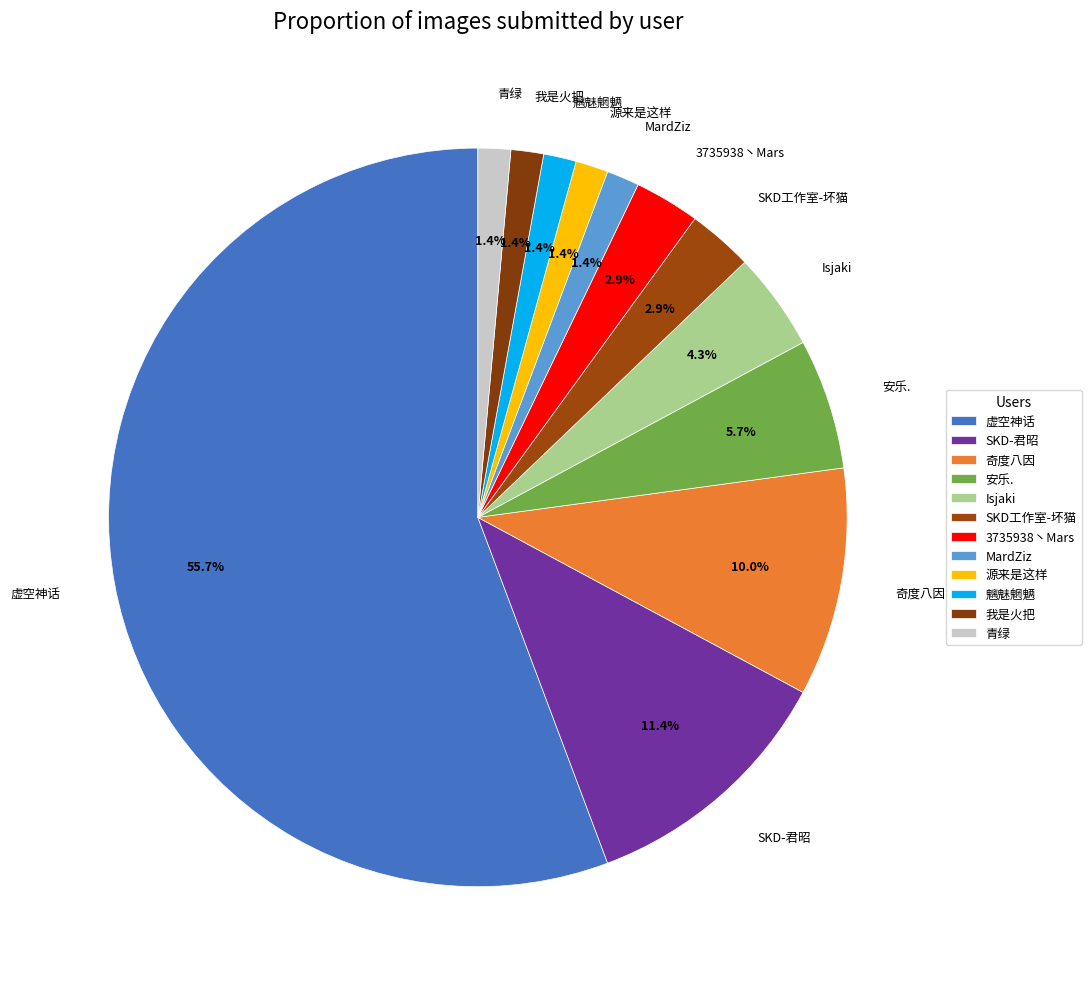

Is there any slice that represents more than half of the pie?

Yes